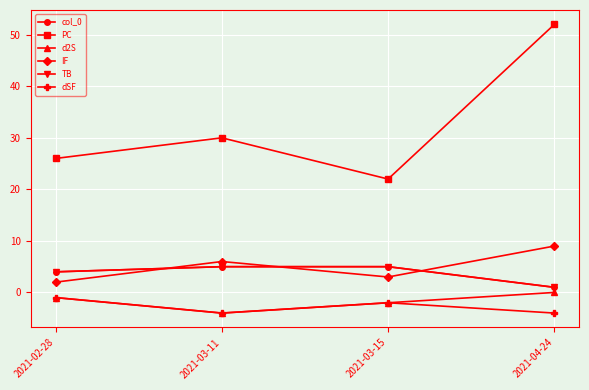

At which label does IF first exceed 6?

2021-04-24